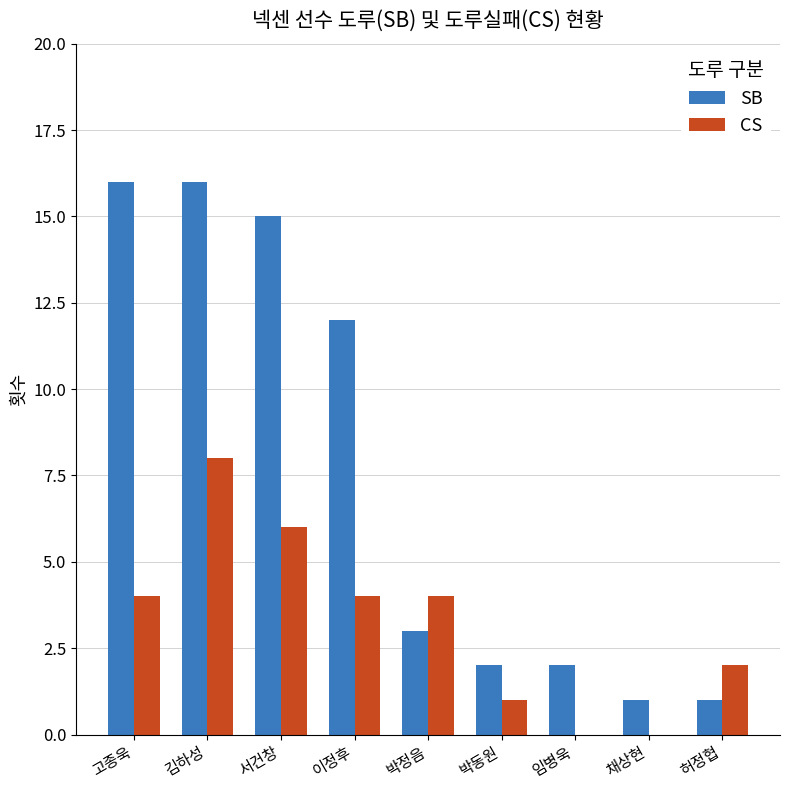

Is it true that CS equals 0 at 임병욱?

True